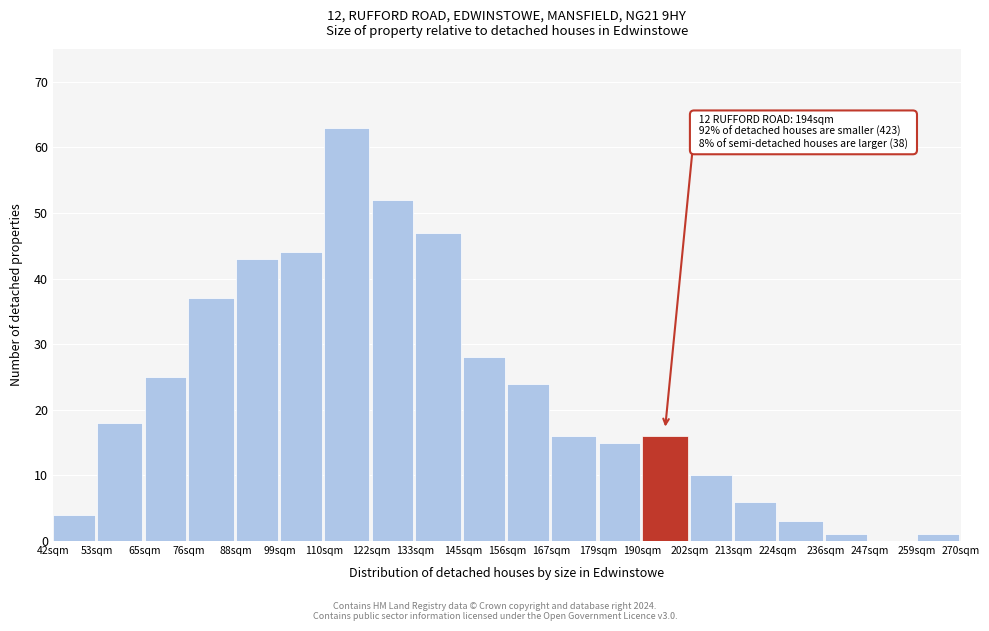

Reading left to right, what are all the values shown in this chart?

42sqm=4	53sqm=18	65sqm=25	76sqm=37	88sqm=43	99sqm=44	110sqm=63	122sqm=52	133sqm=47	145sqm=28	156sqm=24	167sqm=16	179sqm=15	190sqm=16	202sqm=10	213sqm=6	224sqm=3	236sqm=1	247sqm=0	259sqm=1